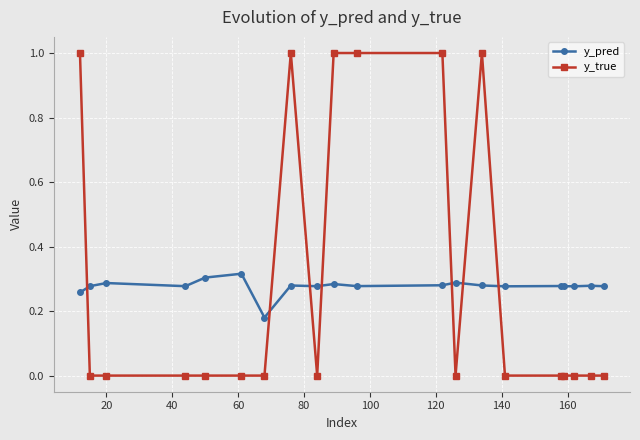

Which series has the widest spread of values?

y_true